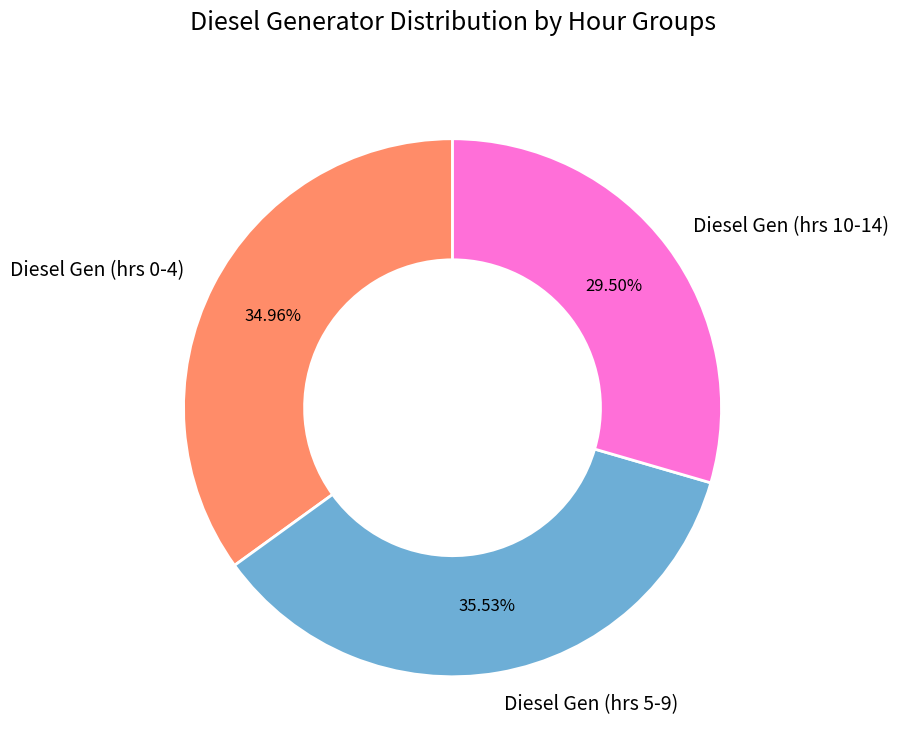

Is Diesel Gen (hrs 5-9) the majority of the pie?

No